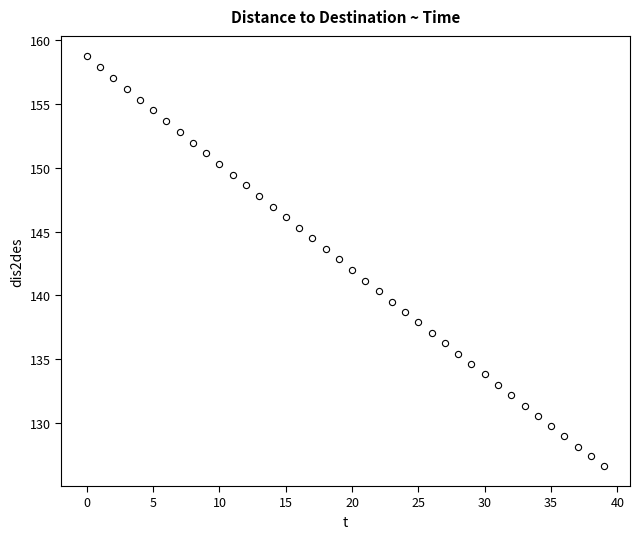

What is the range of Y values (max minus min)?

32.0